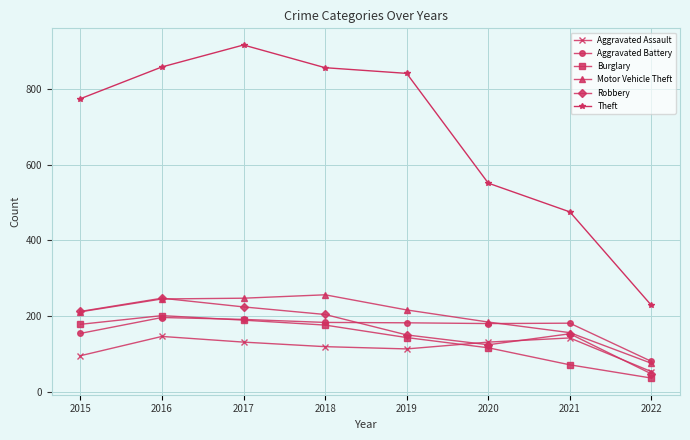

Is the value of Motor Vehicle Theft at 2017 greater than the value of Aggravated Battery at 2022?

Yes